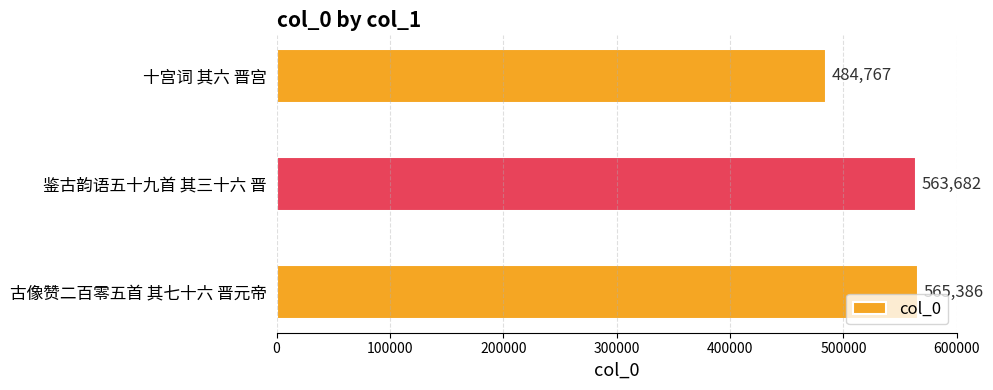

Between 鉴古韵语五十九首 其三十六 晋 and 十宫词 其六 晋宫, which is larger?

鉴古韵语五十九首 其三十六 晋